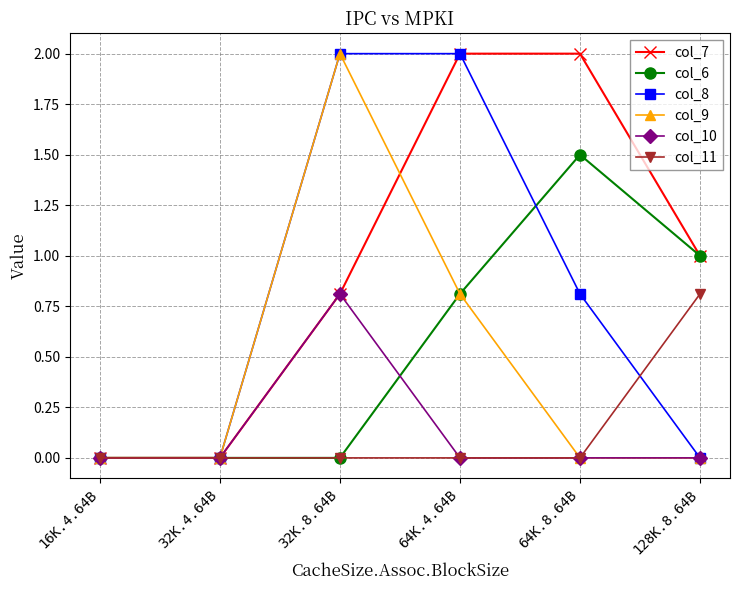

What is the total value across all series at 128K.8.64B?

2.8